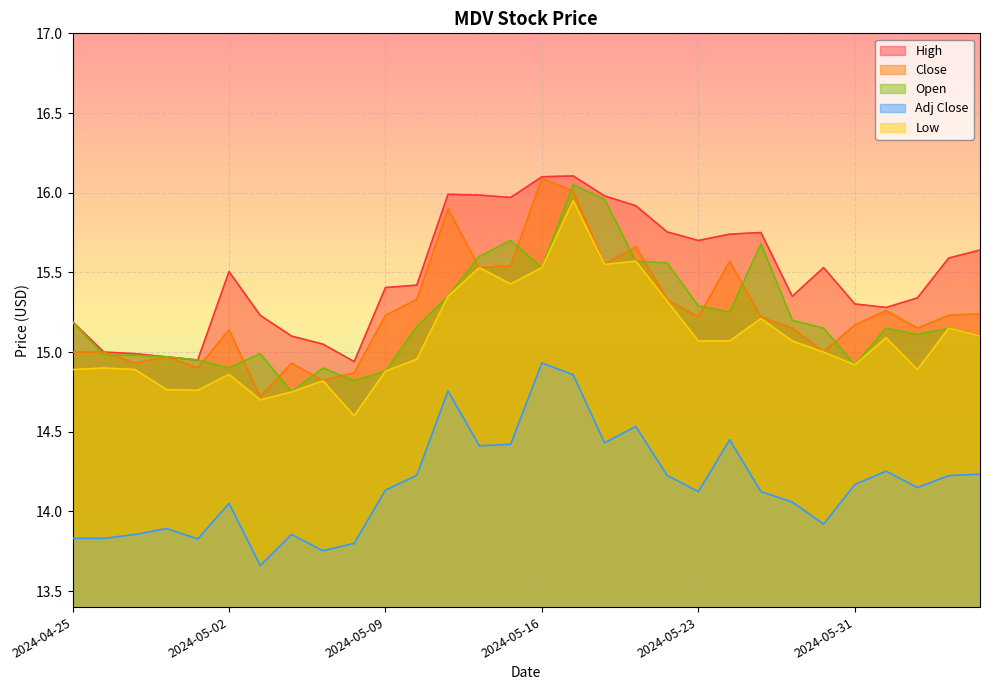

At which label is Open closest to 15?

2024-05-03